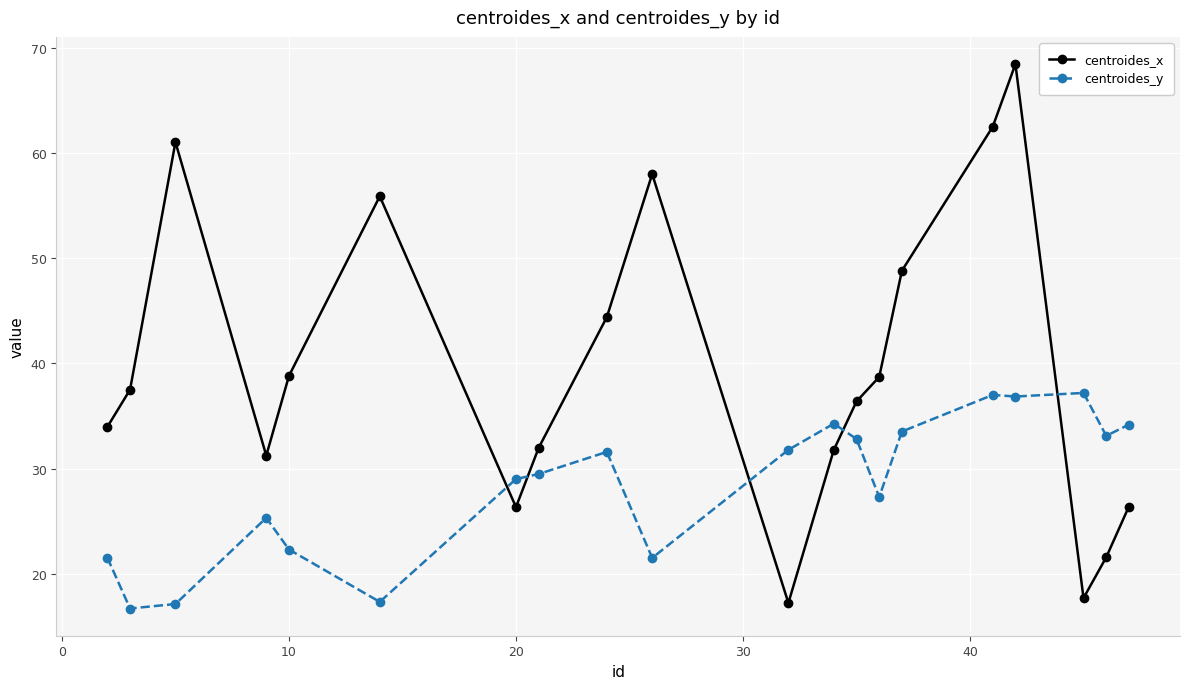

What is the difference between the maximum and second lowest values in the centroides_y series?

20.1